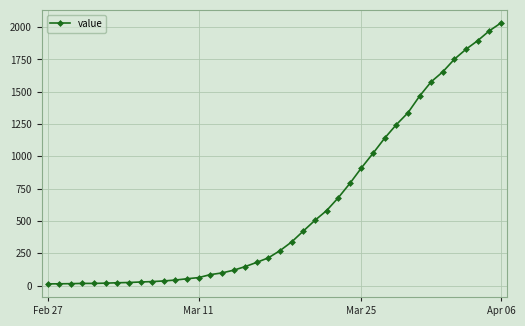

How many lines are shown in the chart?

1